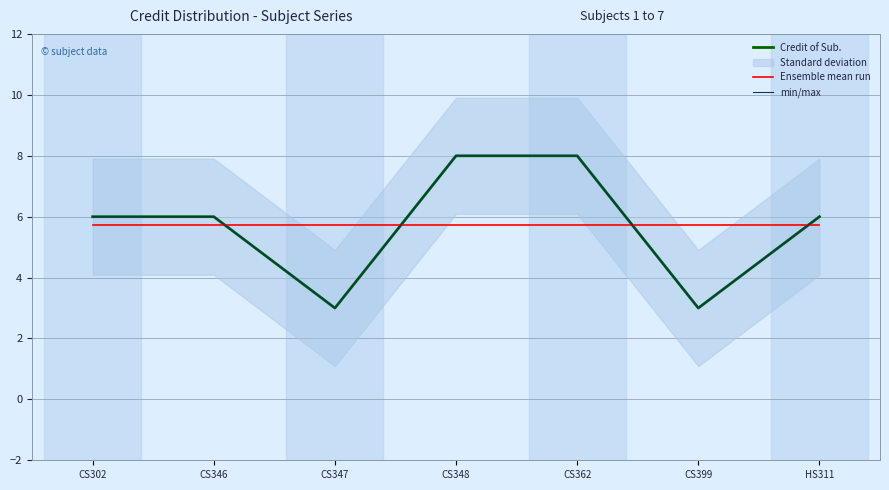

What is the sum of the min/max values at CS347 and CS362?

11.0